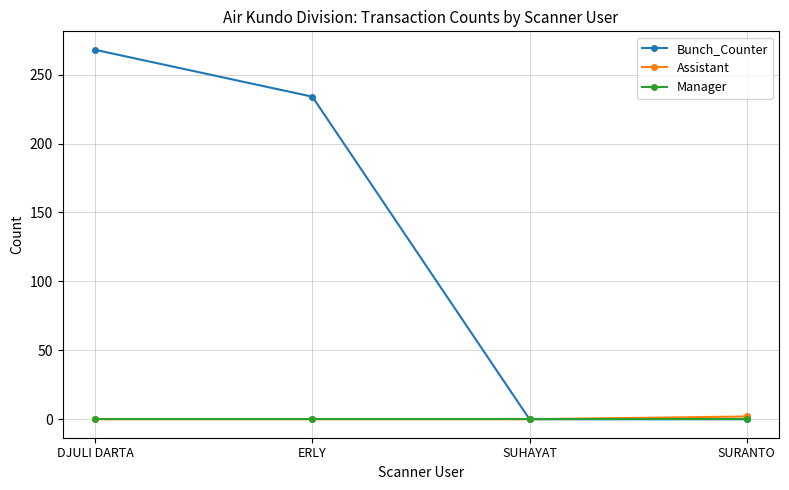

Reading right to left, extract all data points from this chart.

Bunch_Counter: 0	0	234	268
Assistant: 2	0	0	0
Manager: 0	0	0	0